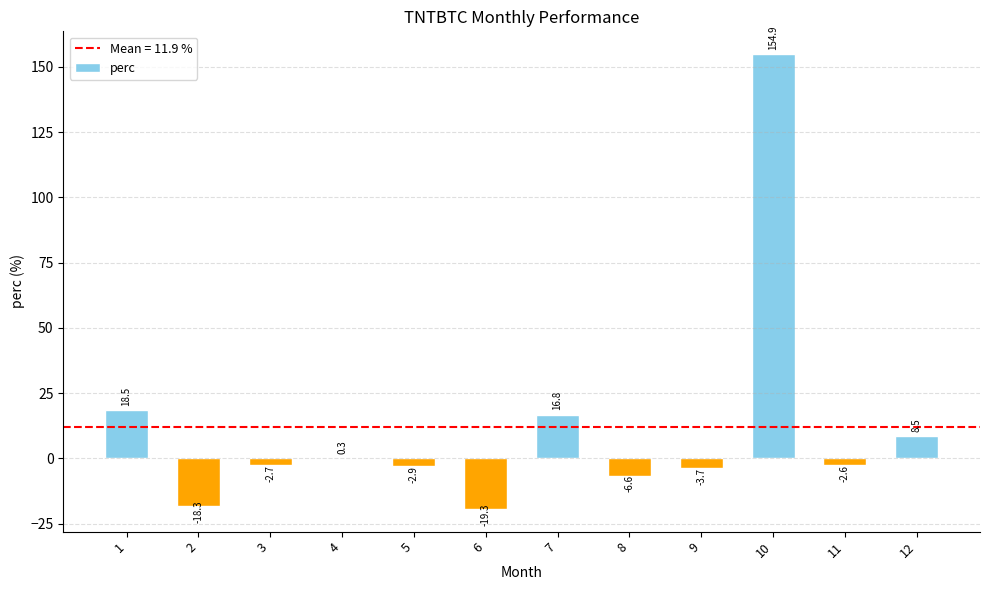

Which label corresponds to the largest value in the chart?

10